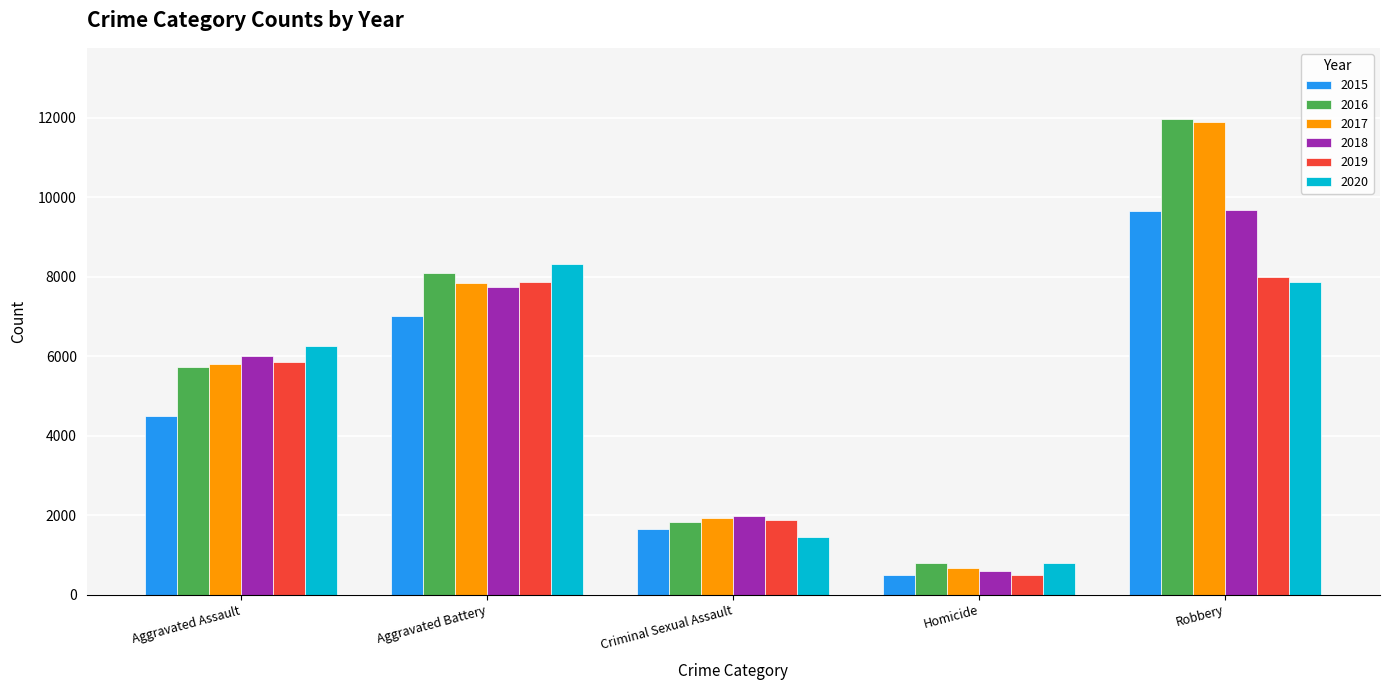

What is the average value of the 2015 series?

4658